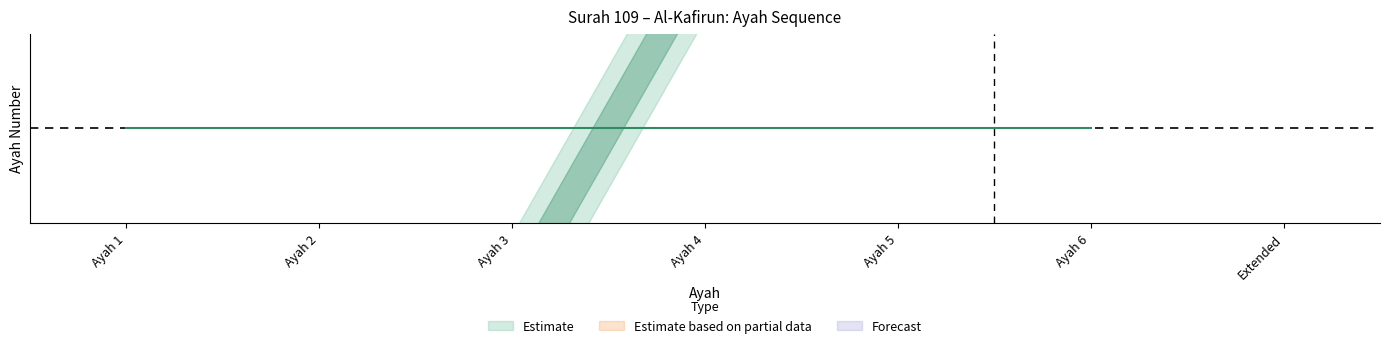

How many values are between 2 and 5?

4